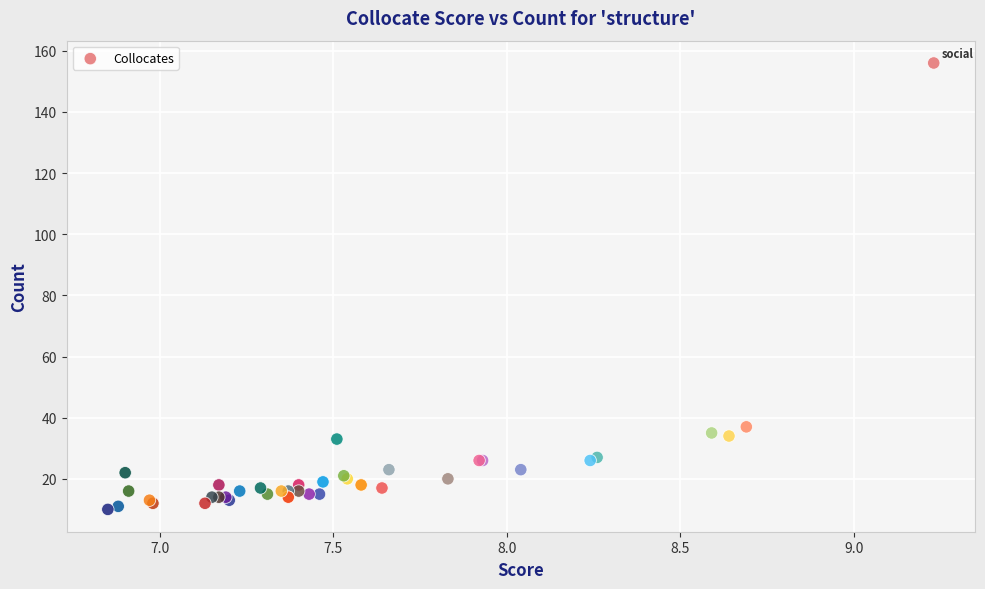

What Y value in the scatter plot is closest to 83?

37